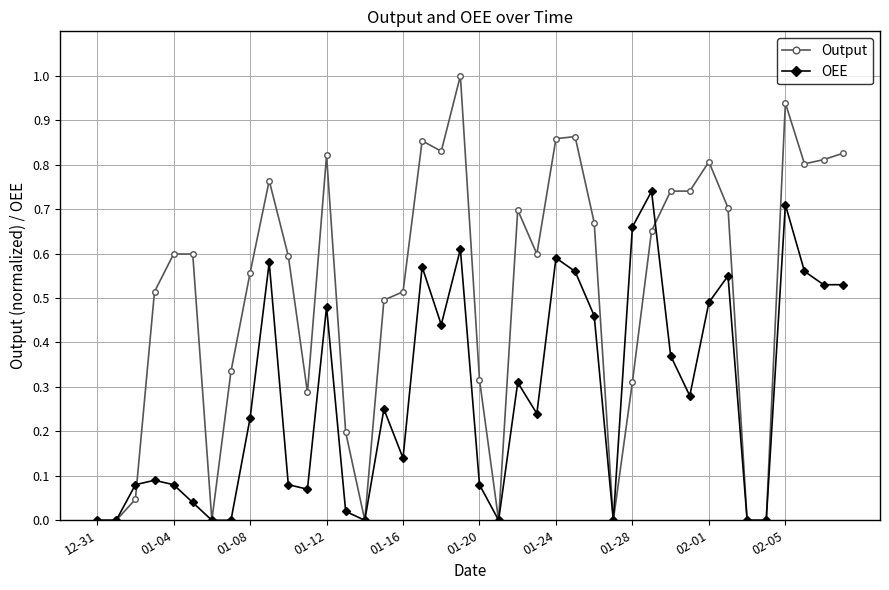

How many interior local peaks does the OEE series have?

11